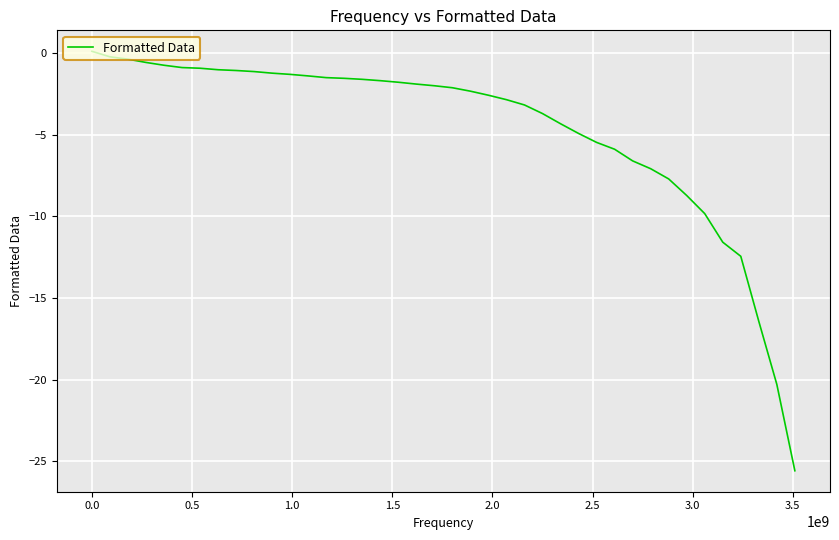

What is the difference between the maximum and minimum values?

25.7